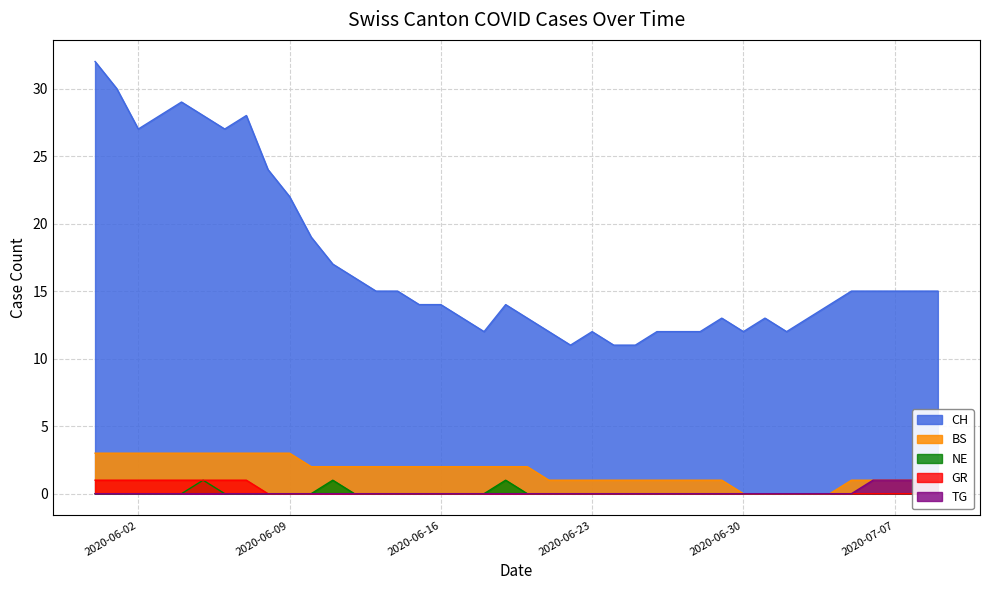

True or false: BS and CH cross at least once.

False